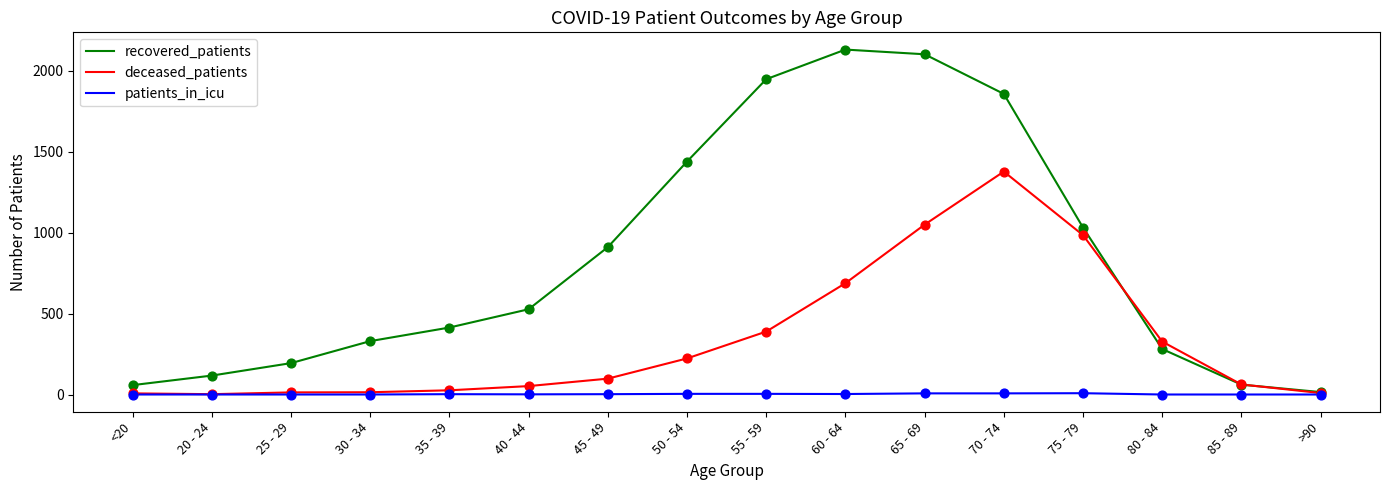

Which series has the largest total across all categories?

recovered_patients